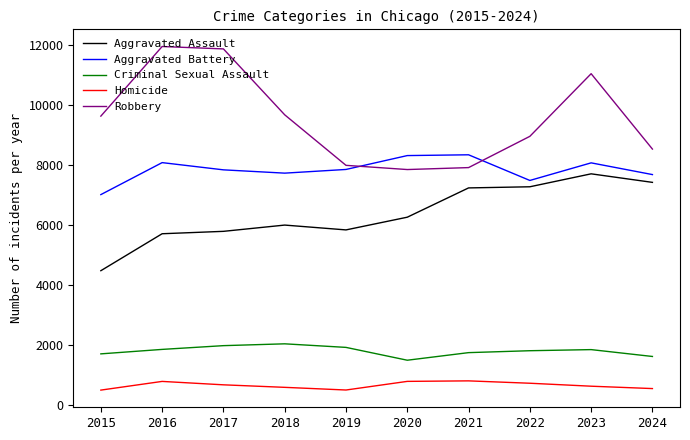

What is the lowest value of the Aggravated Battery series?

7019